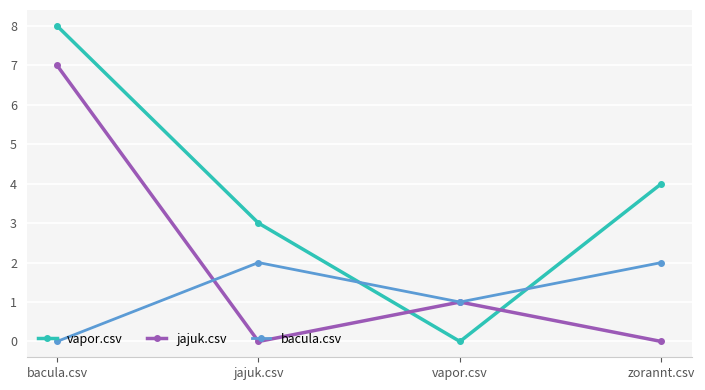

True or false: vapor.csv has more than 1 points higher than both neighbors.

False